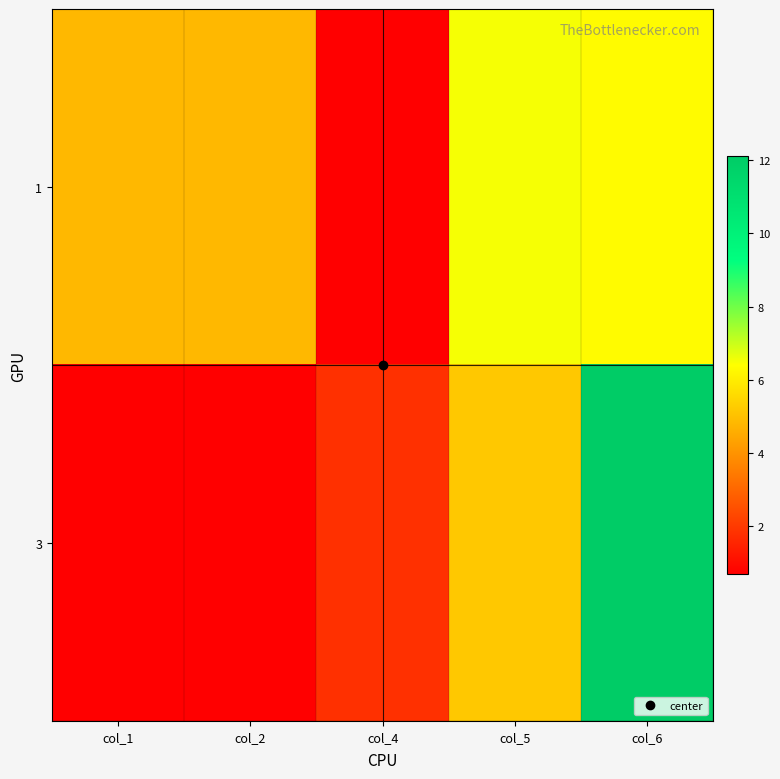

Reading right to left, extract all data points from this chart.

1: col_6=6.3	col_5=6.5	col_4=0.7	col_2=4.8	col_1=4.8
3: col_6=12.1	col_5=5.2	col_4=1.8	col_2=0.7	col_1=0.7